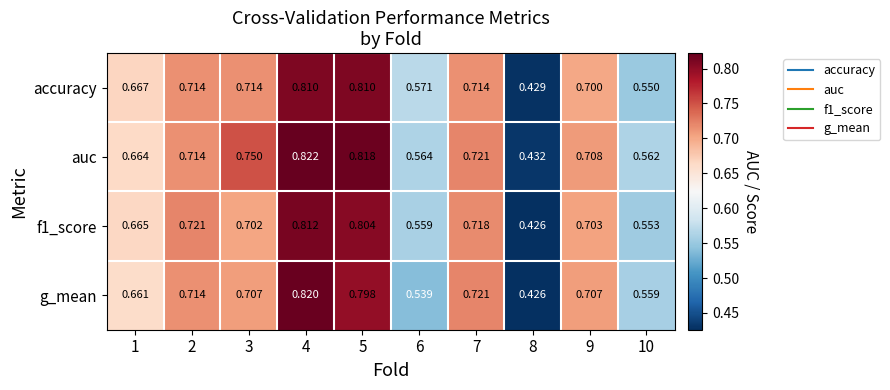

Which series changed the most between 3 and 7?

auc